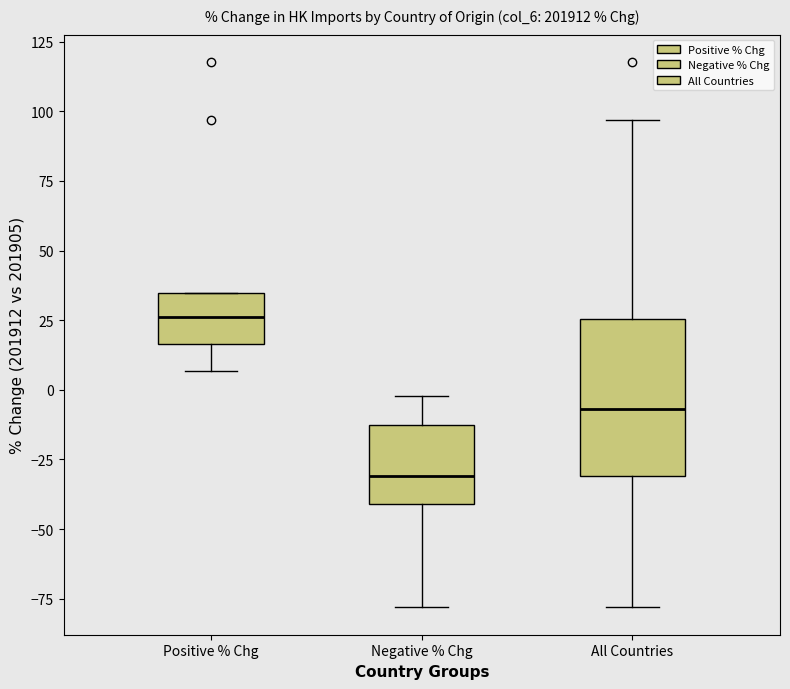

Where does the lower whisker of the box for Negative % Chg end on the y-axis? The values are not printed on the chart, so give them approximately, as read against the axis.

-80